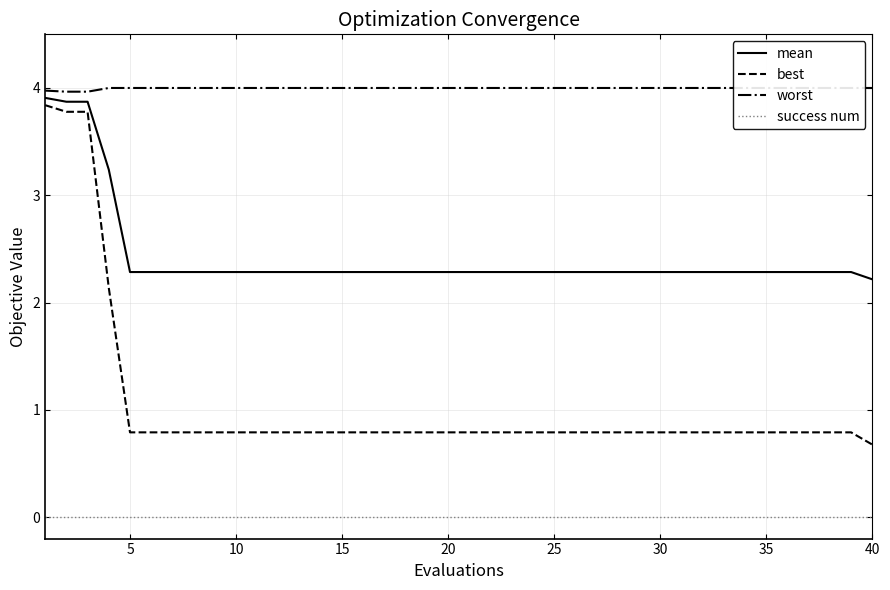

What is the difference between the second highest and second lowest values in the mean series?

1.6